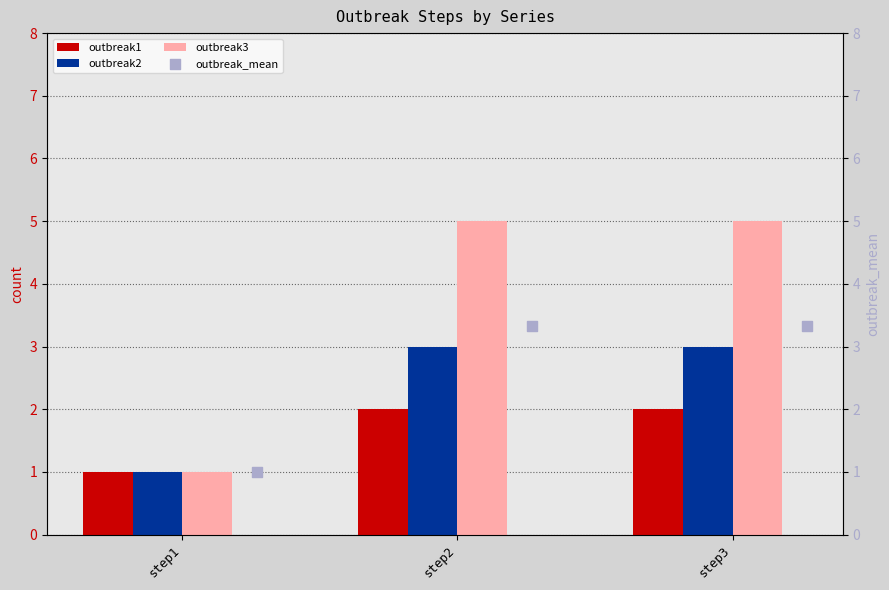

Which series contains the highest Y value?

outbreak3